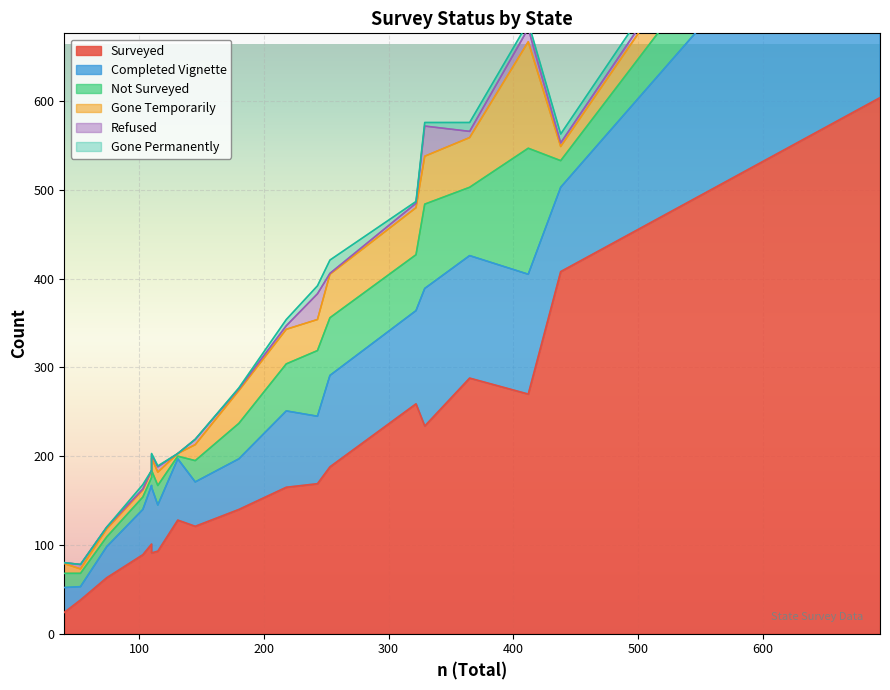

What are all the series names shown in the legend?

Surveyed, Completed Vignette, Not Surveyed, Gone Temporarily, Refused, Gone Permanently